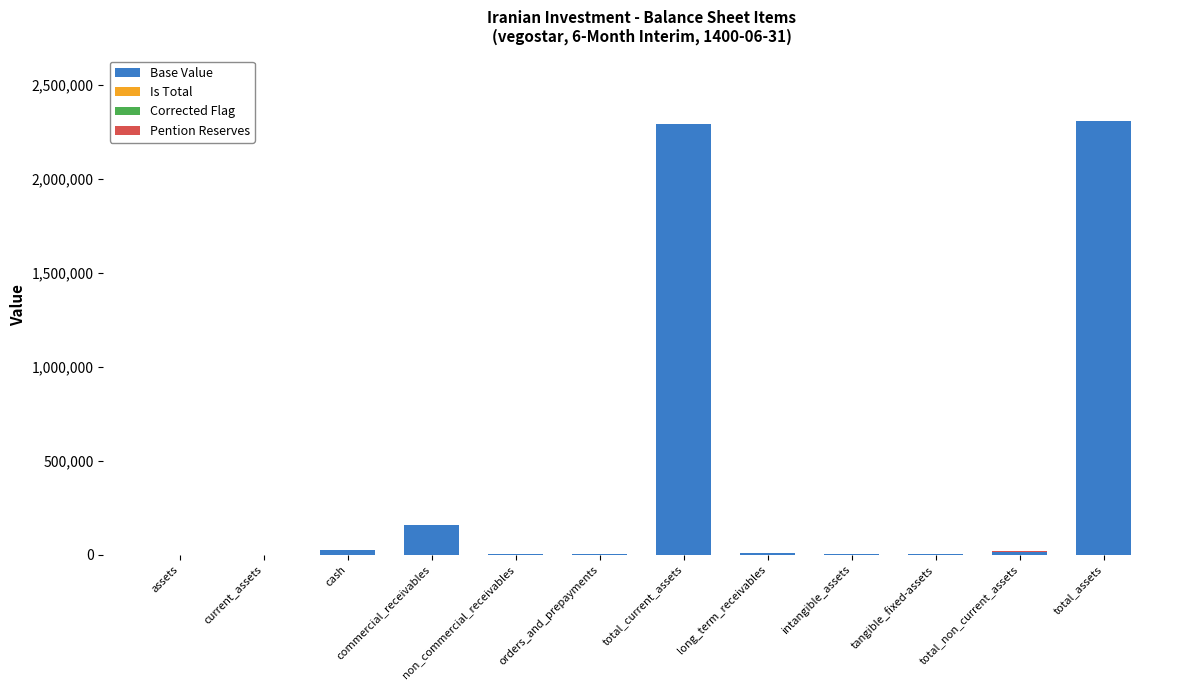

At which label is Base Value closest to 1152190?

commercial_receivables